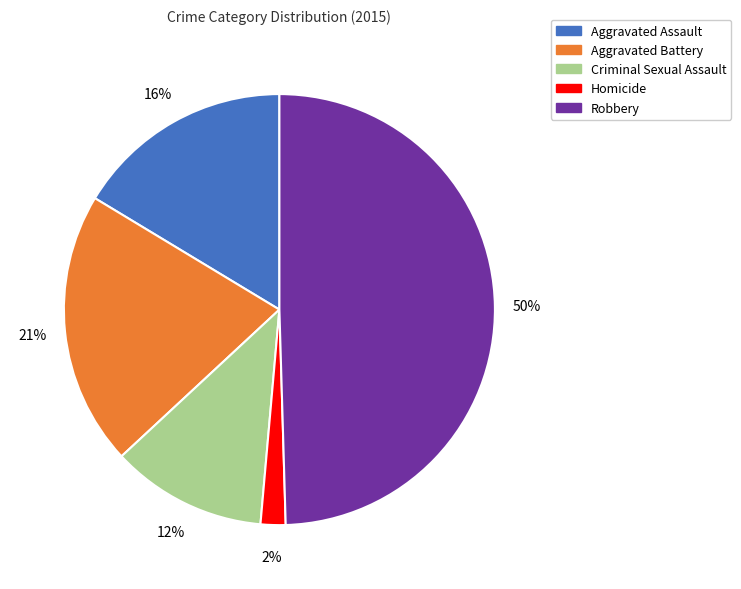

What percentage is the Homicide slice, to the nearest percent?

2%